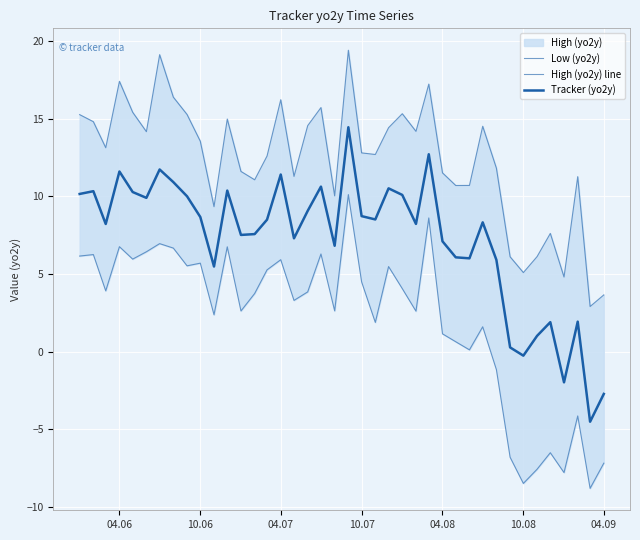

What is the difference between the second highest and second lowest values in the Tracker (yo2y) series?

15.4